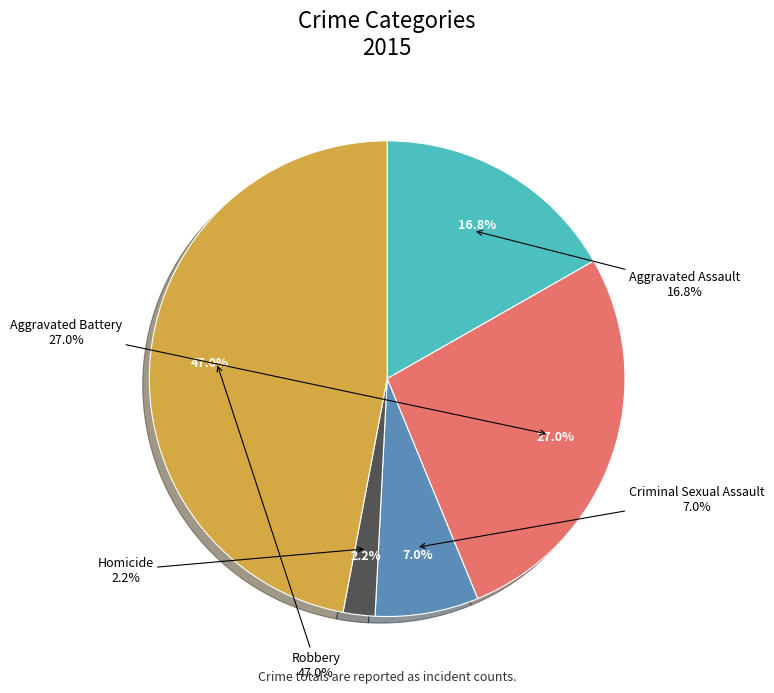

What percentage is the Aggravated Battery slice, to the nearest percent?

27%